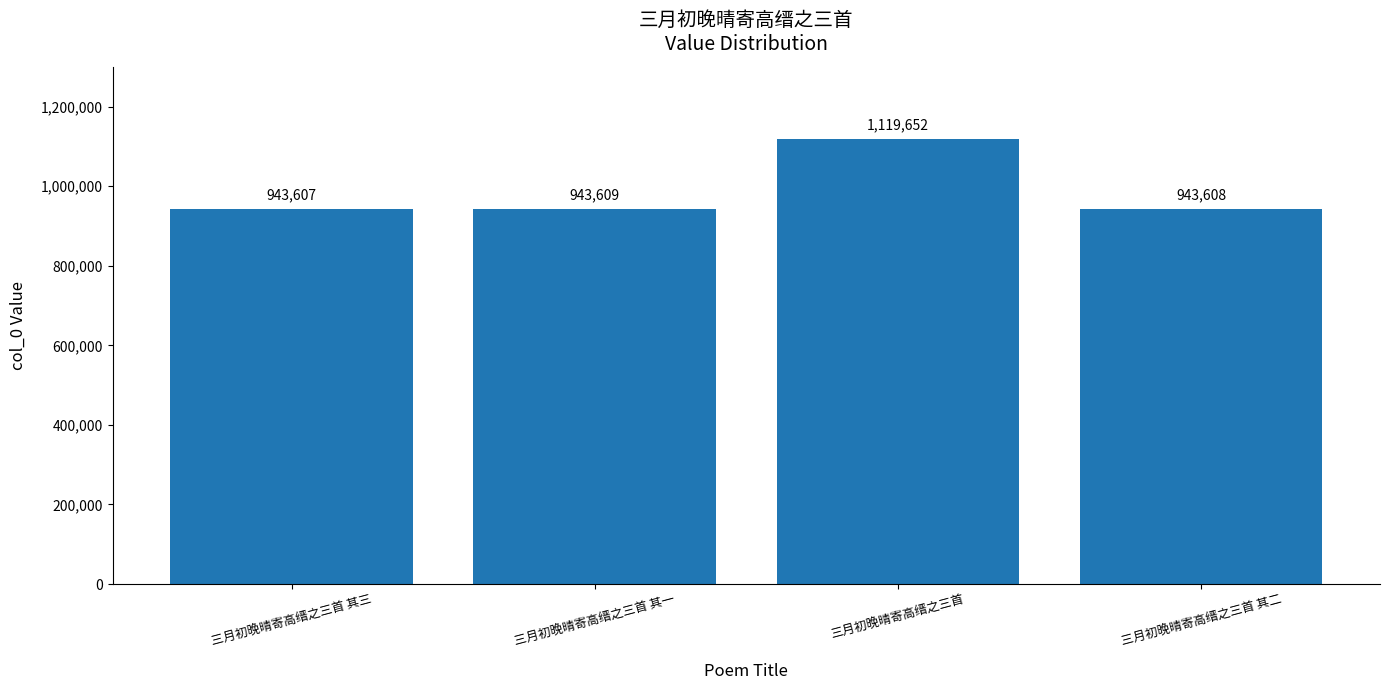

What is the sum of the values at 三月初晚晴寄高缙之三首 其二 and 三月初晚晴寄高缙之三首 其一?

1887217